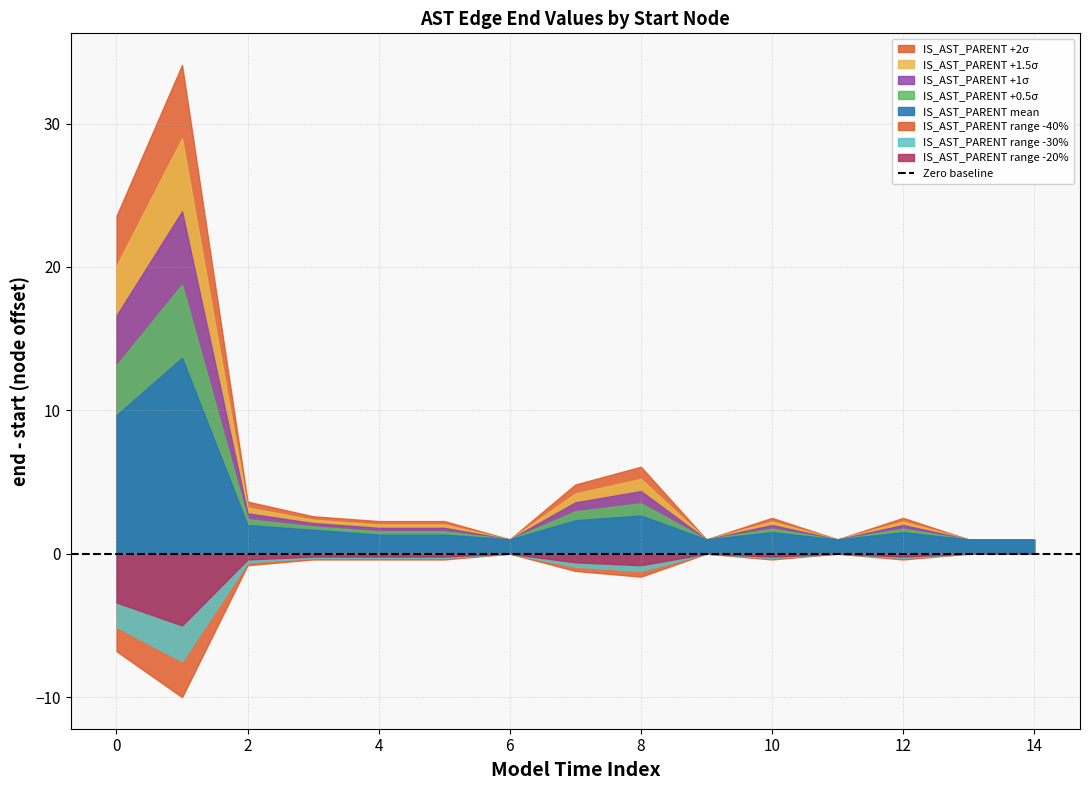

True or false: there are more than 0 points higher than both neighbors.

True